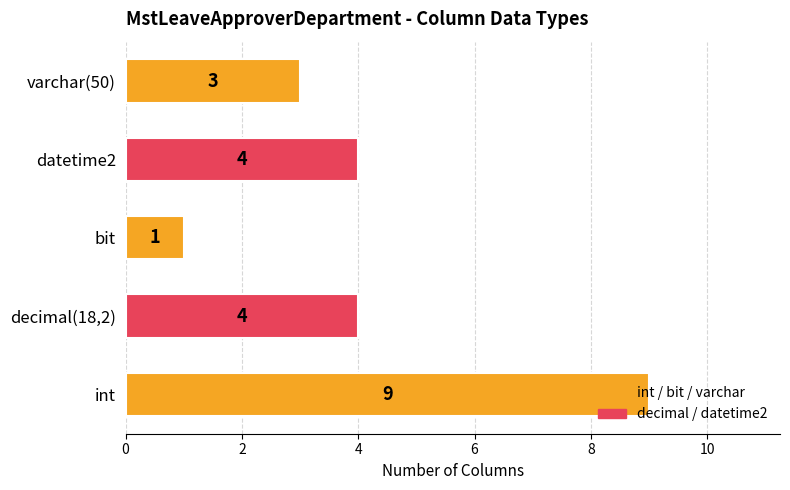

What is the change in value from int to varchar(50)?

-6